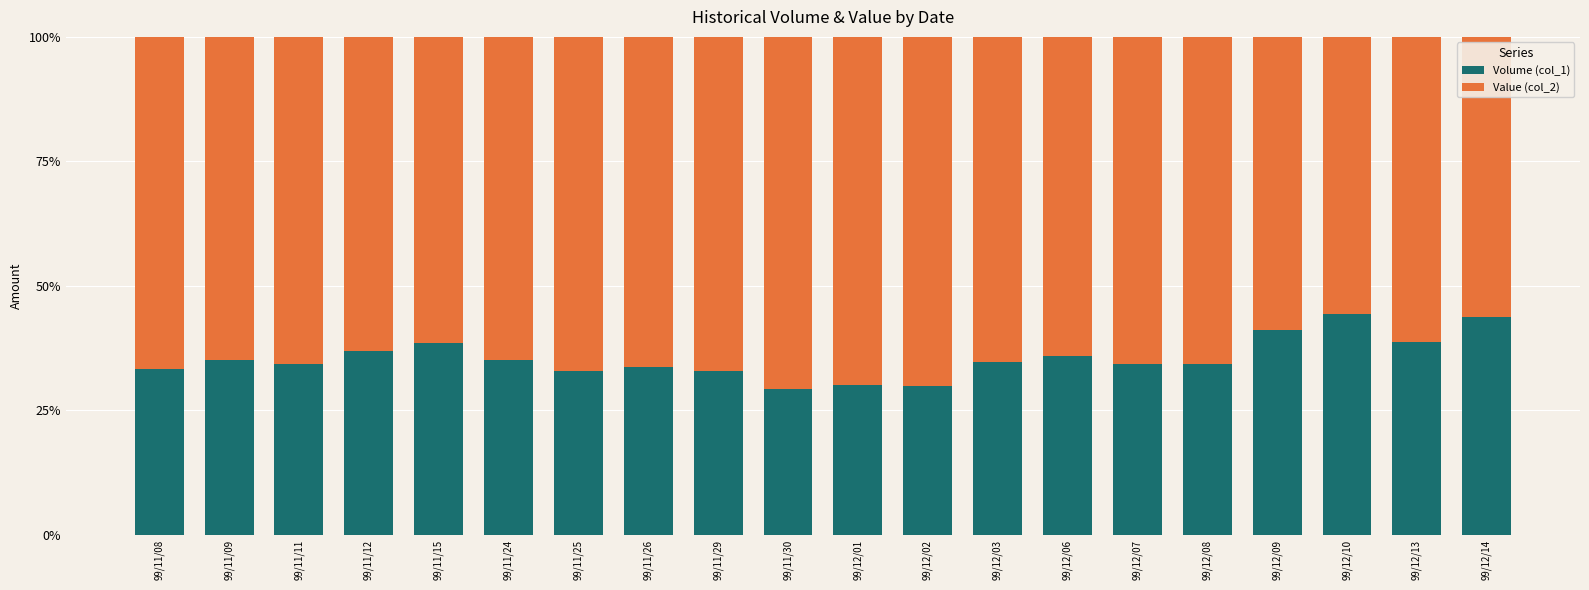

How many distinct data groups are displayed?

2